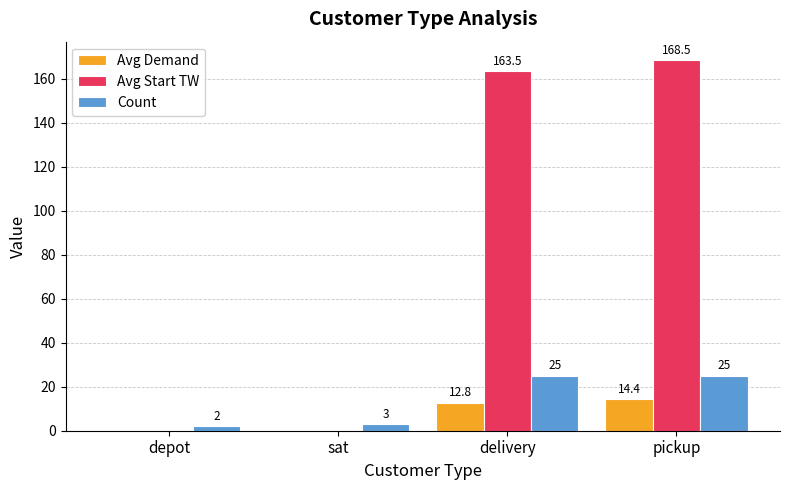

What is the highest value of the Avg Start TW series?

168.5